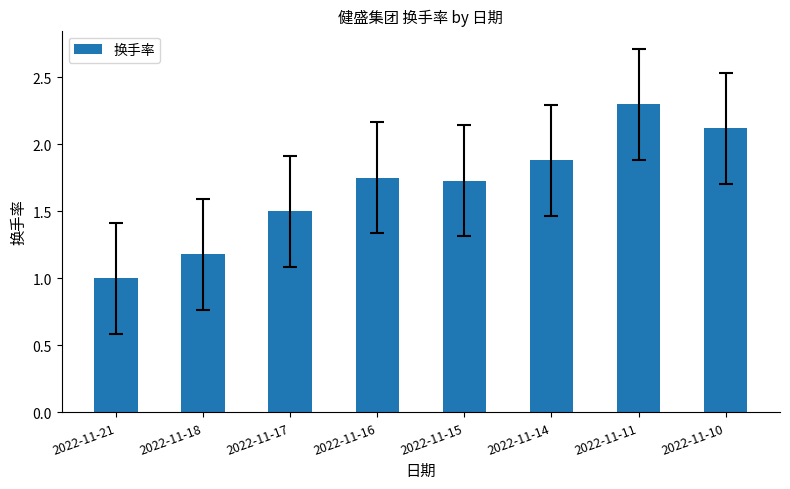

Where is the data nearest to the value 1?

2022-11-21